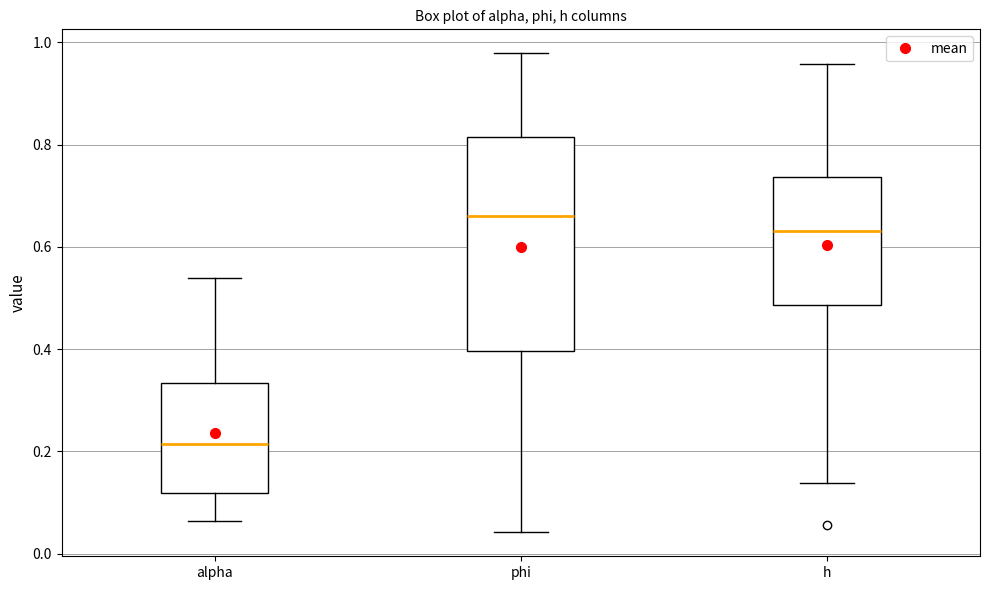

Which box's median line is the lowest?

alpha